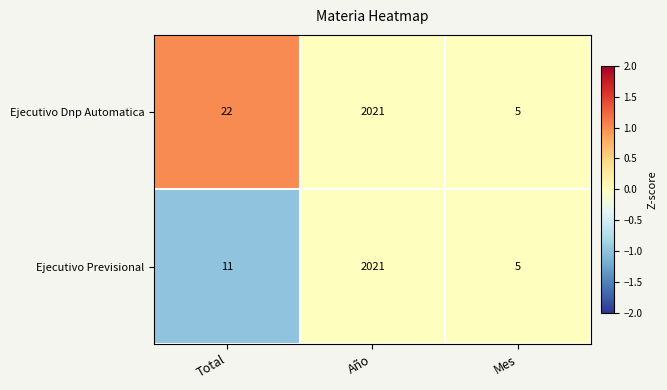

How many data points does each series have?

3